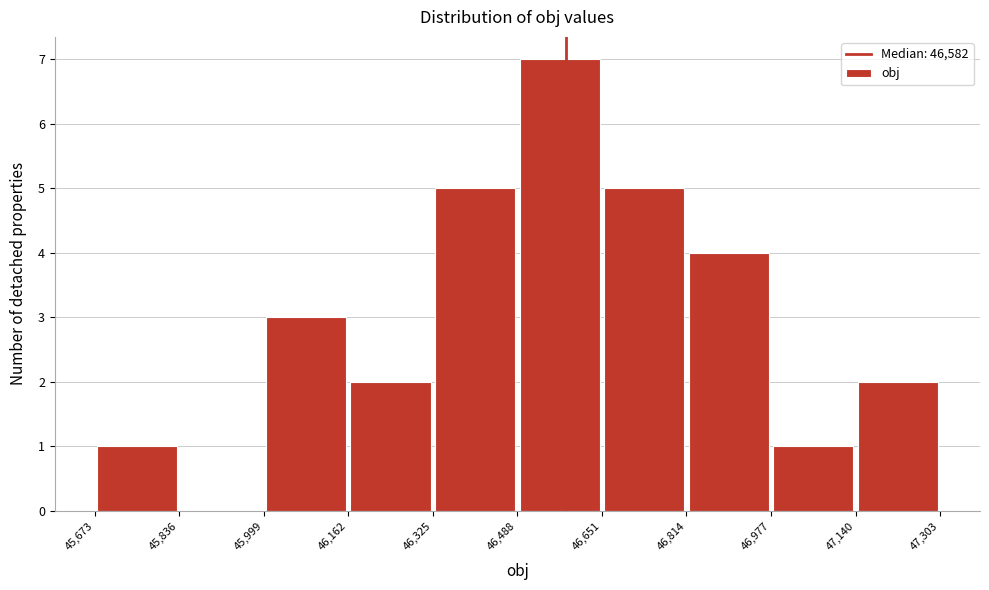

Reading left to right, list every bar in this chart as the range it spans on the x-axis followed by its height. The values are not printed on the chart, so give them approximately, as read against the axis.

45,673 to 45,836: 1
45,836 to 45,999: 0
45,999 to 46,162: 3
46,162 to 46,325: 2
46,325 to 46,488: 5
46,488 to 46,651: 7
46,651 to 46,814: 5
46,814 to 46,977: 4
46,977 to 47,140: 1
47,140 to 47,303: 2